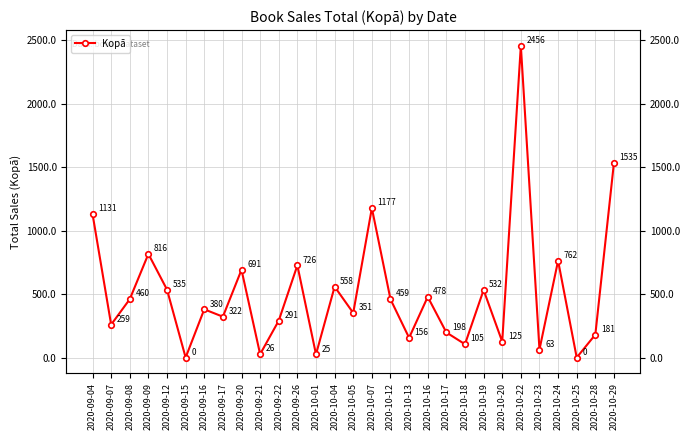

Which category has the highest value across all series?

2020-10-22